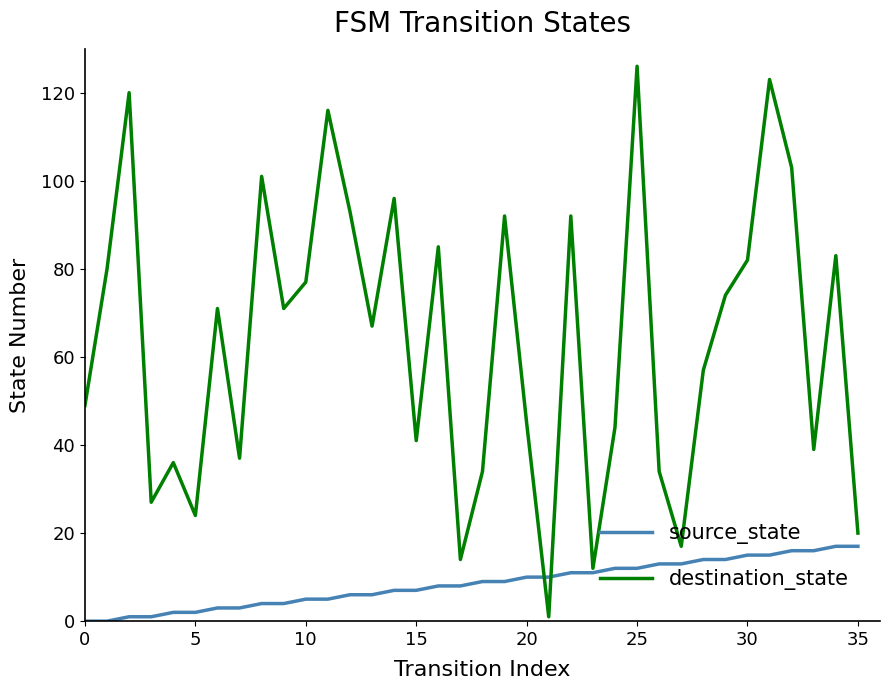

What is the maximum value for source_state?

17